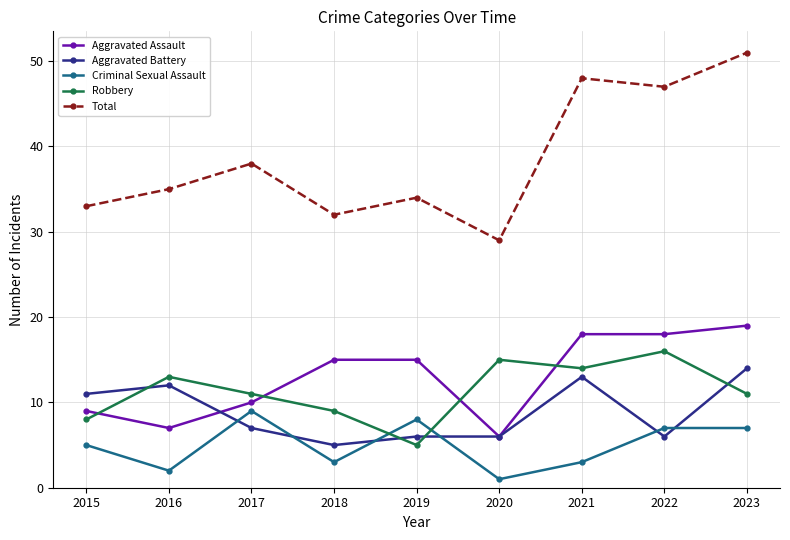

How many lines are shown in the chart?

5